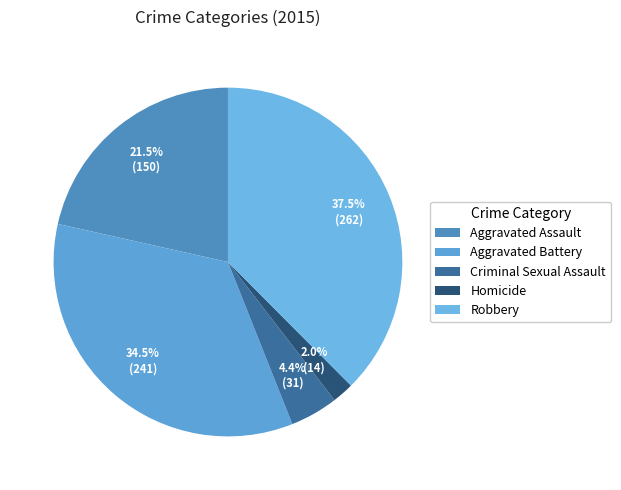

Count the number of slices in the pie.

5